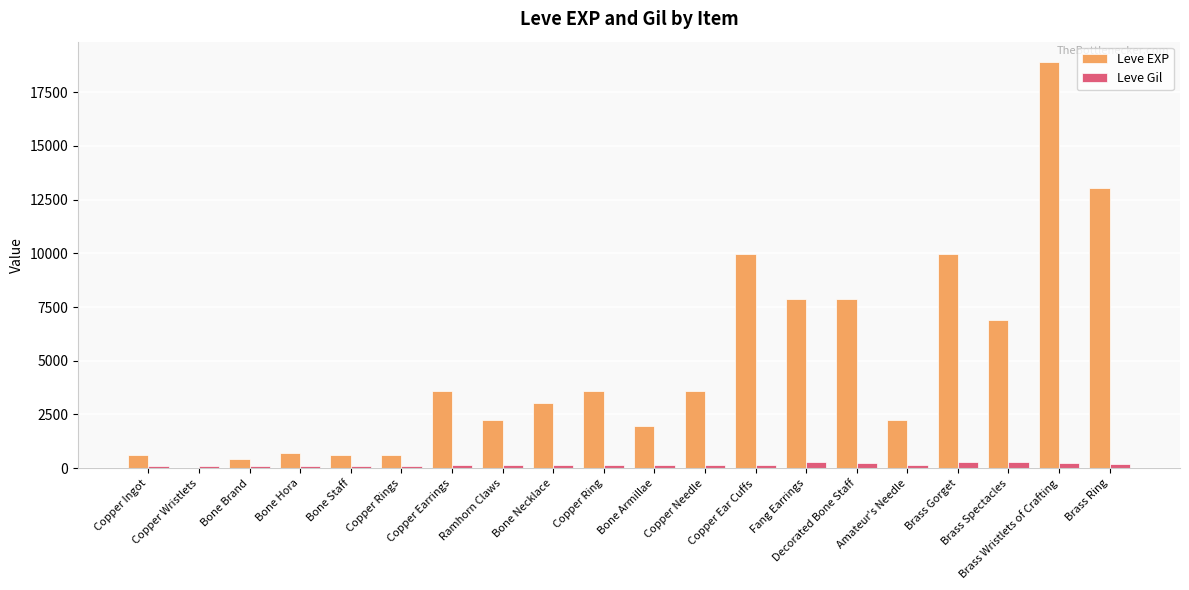

What is the maximum value shown in the chart?

18910